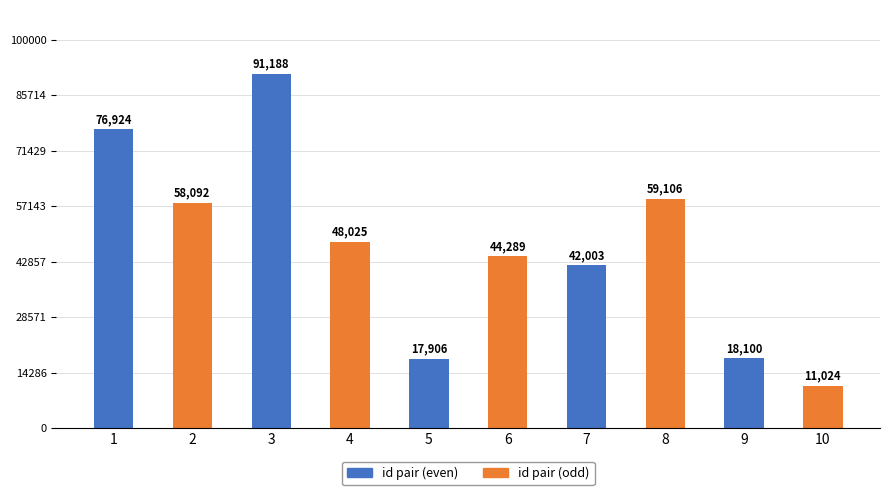

How many data points are less than 48025?

5